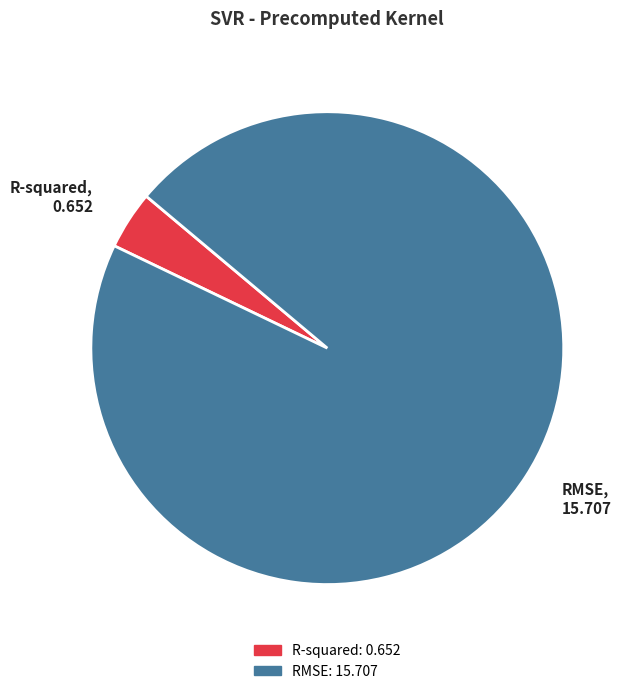

Rank the categories by value from lowest to highest.

R-squared, RMSE